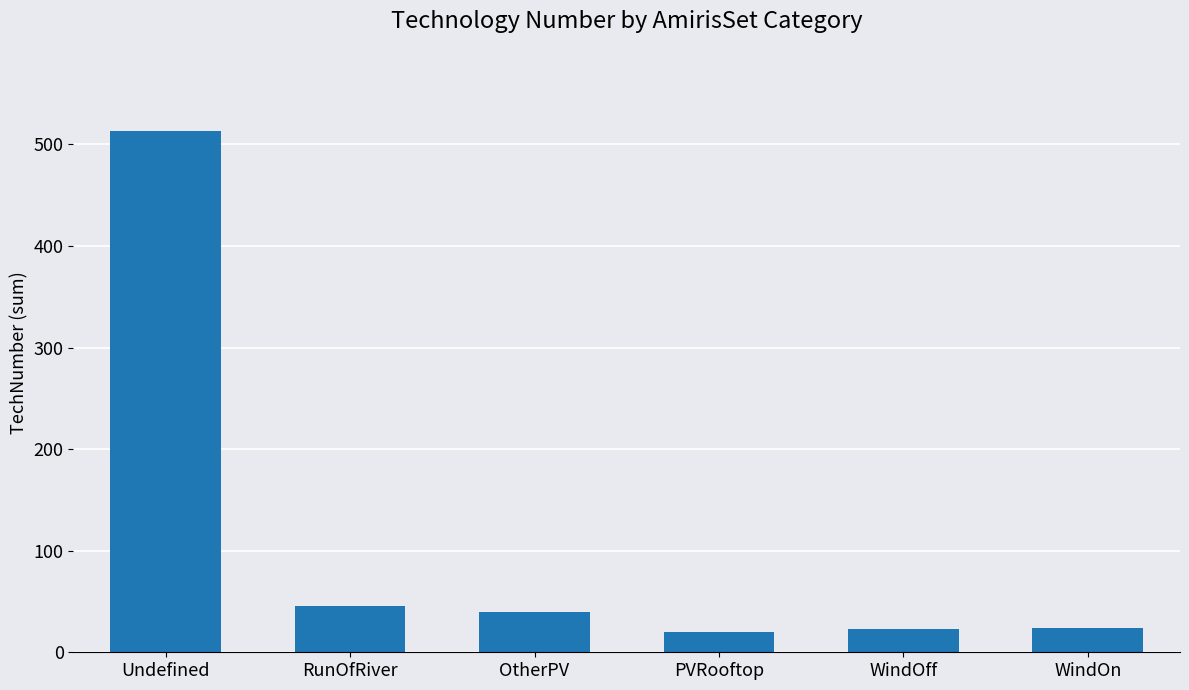

Which category has the highest value across all series?

Undefined